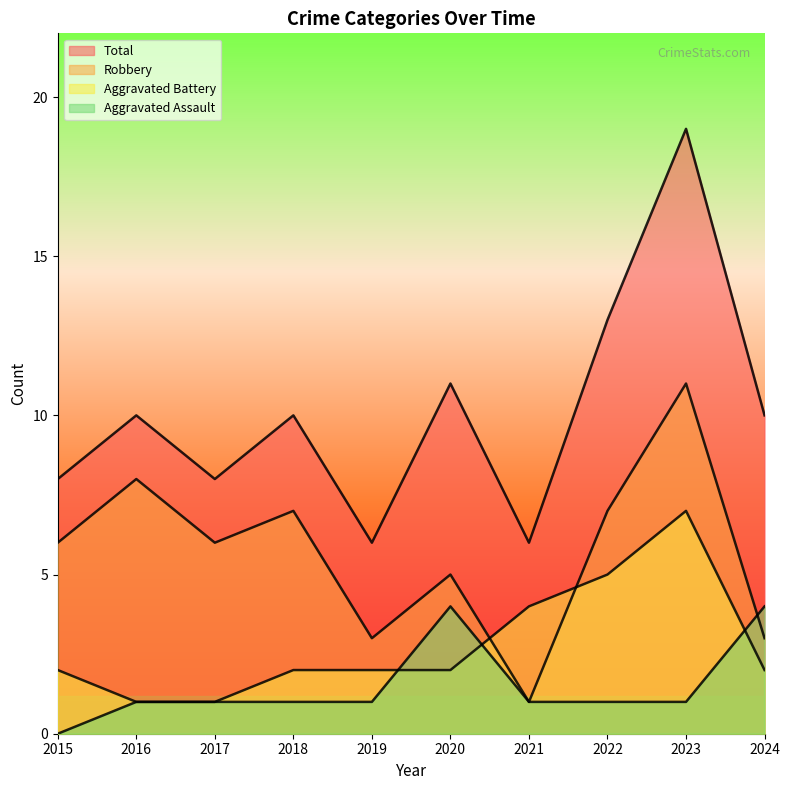

Which series changed the most between 2020 and 2024?

Robbery